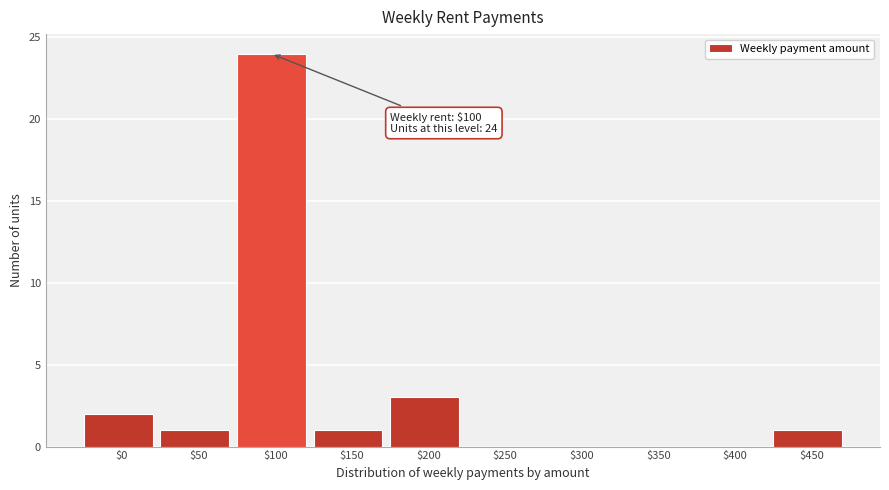

Is it true that the value at $300 is -16?

False